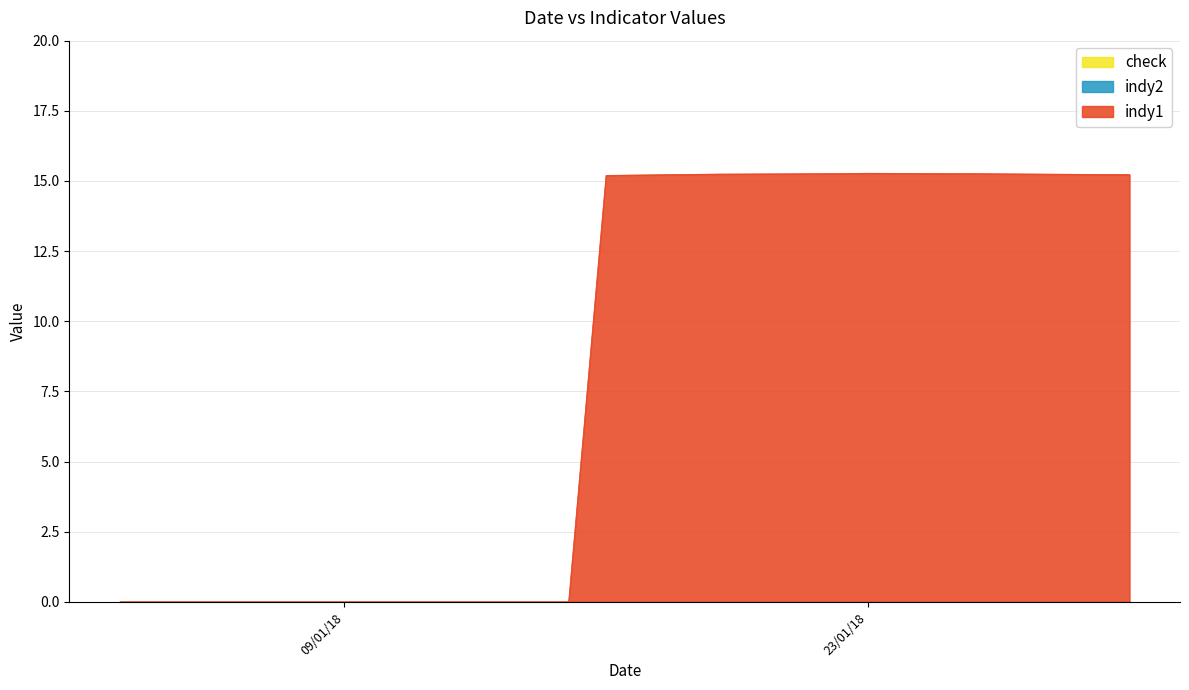

Reading left to right, extract all data points from this chart.

indy1: 03/01/18=0.0	04/01/18=0.0	05/01/18=0.0	08/01/18=0.0	09/01/18=0.0	10/01/18=0.0	11/01/18=0.0	12/01/18=0.0	15/01/18=0.0	16/01/18=15.2	17/01/18=15.2	18/01/18=15.2	19/01/18=15.2	22/01/18=15.3	23/01/18=15.3	24/01/18=15.3	25/01/18=15.3	26/01/18=15.3	29/01/18=15.2	30/01/18=15.2
indy2: 03/01/18=0.0	04/01/18=0.0	05/01/18=0.0	08/01/18=0.0	09/01/18=0.0	10/01/18=0.0	11/01/18=0.0	12/01/18=0.0	15/01/18=0.0	16/01/18=0.0	17/01/18=0.0	18/01/18=0.0	19/01/18=0.0	22/01/18=0.0	23/01/18=0.0	24/01/18=0.0	25/01/18=0.0	26/01/18=0.0	29/01/18=0.0	30/01/18=0.0
check: 03/01/18=0.0	04/01/18=0.0	05/01/18=0.0	08/01/18=0.0	09/01/18=0.0	10/01/18=0.0	11/01/18=0.0	12/01/18=0.0	15/01/18=0.0	16/01/18=0.0	17/01/18=0.0	18/01/18=0.0	19/01/18=0.0	22/01/18=0.0	23/01/18=0.0	24/01/18=0.0	25/01/18=0.0	26/01/18=0.0	29/01/18=0.0	30/01/18=0.0